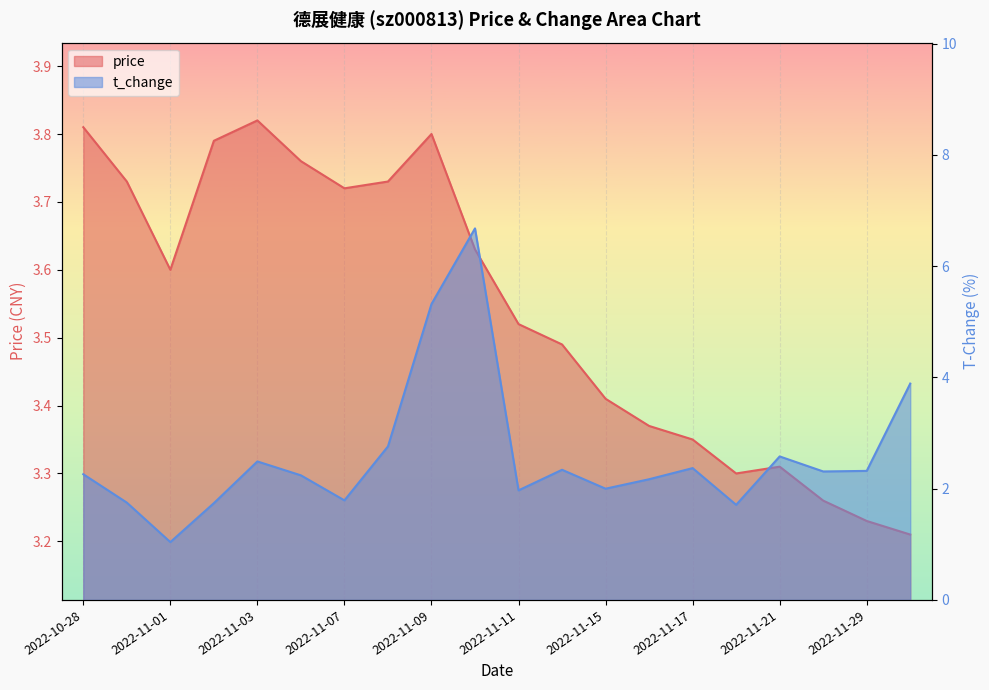

What is the difference between the second highest and minimum values in the t_change series?

4.3